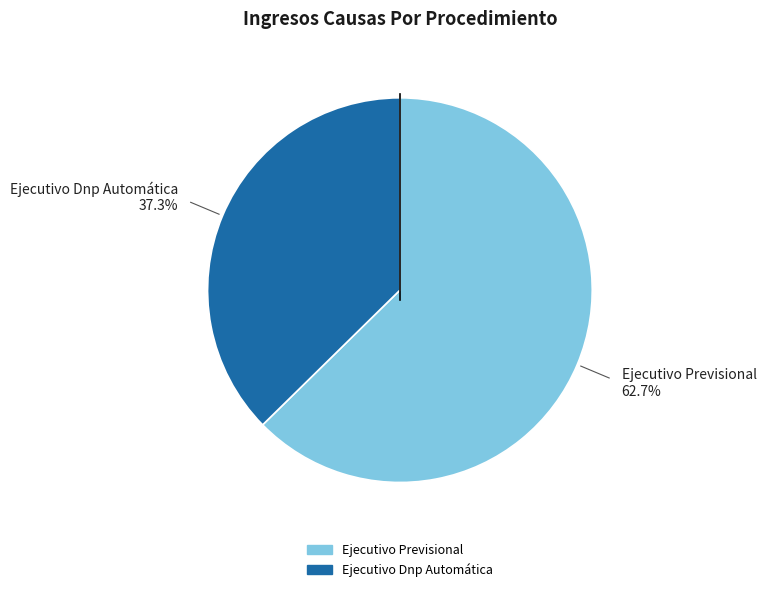

Do Ejecutivo Dnp Automática and Ejecutivo Previsional together represent more than half of the pie?

Yes